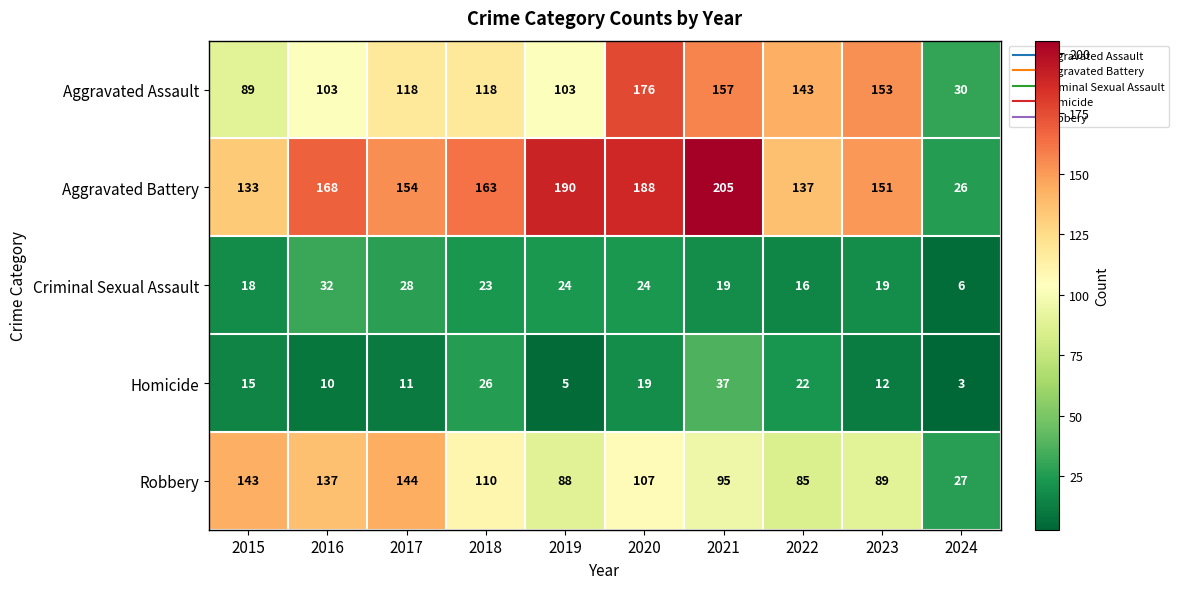

What is the smallest value displayed?

3